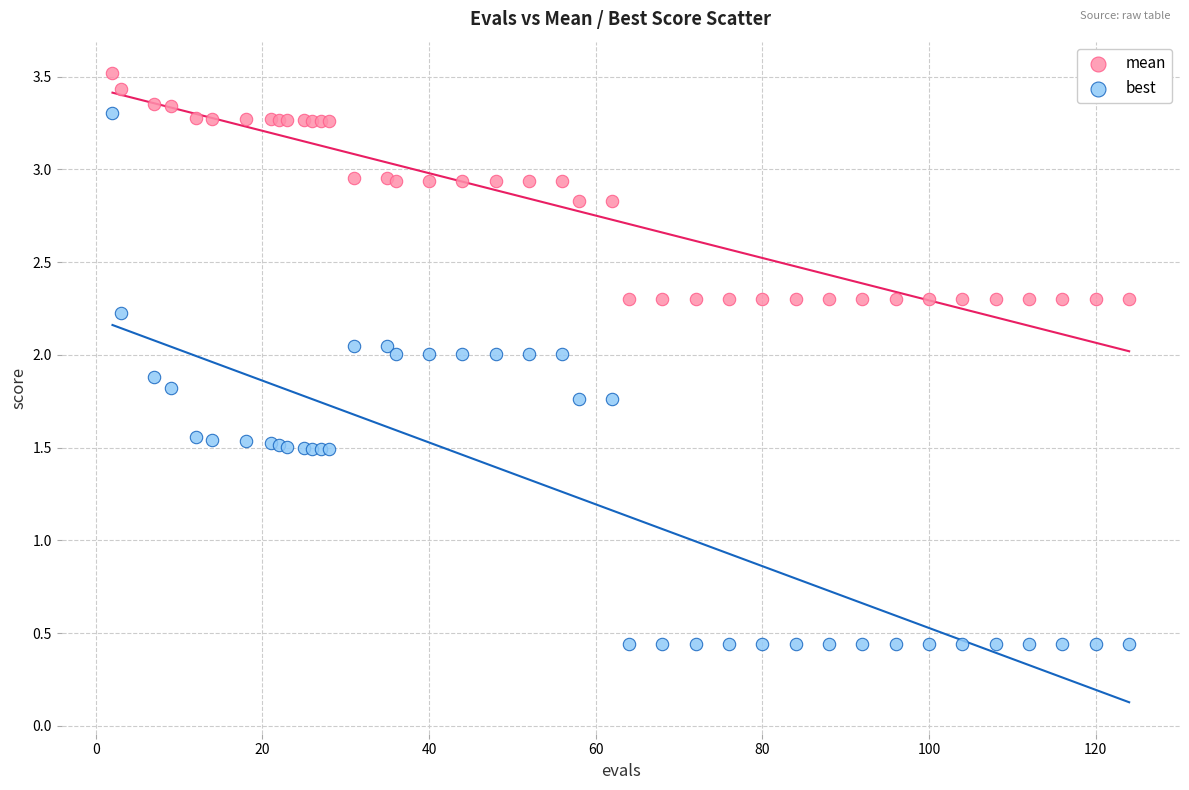

Which series contains the highest Y value?

mean